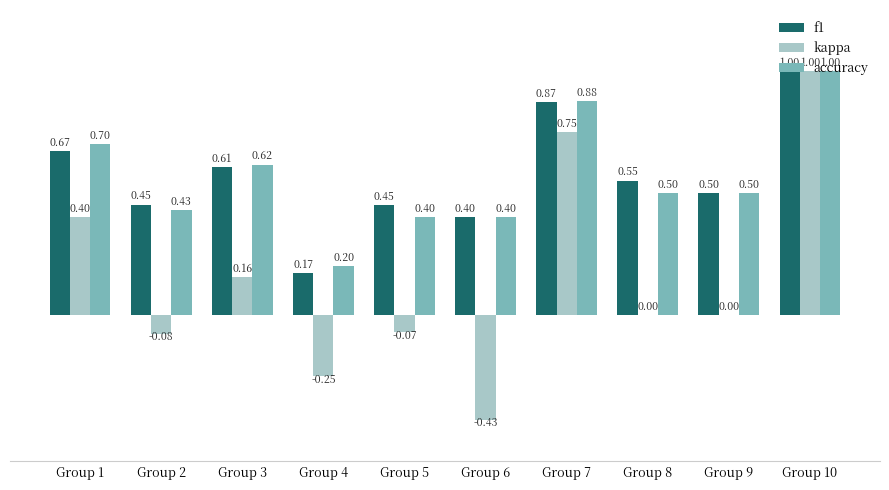

Between Group 8 and Group 9, which series saw the biggest shift?

f1